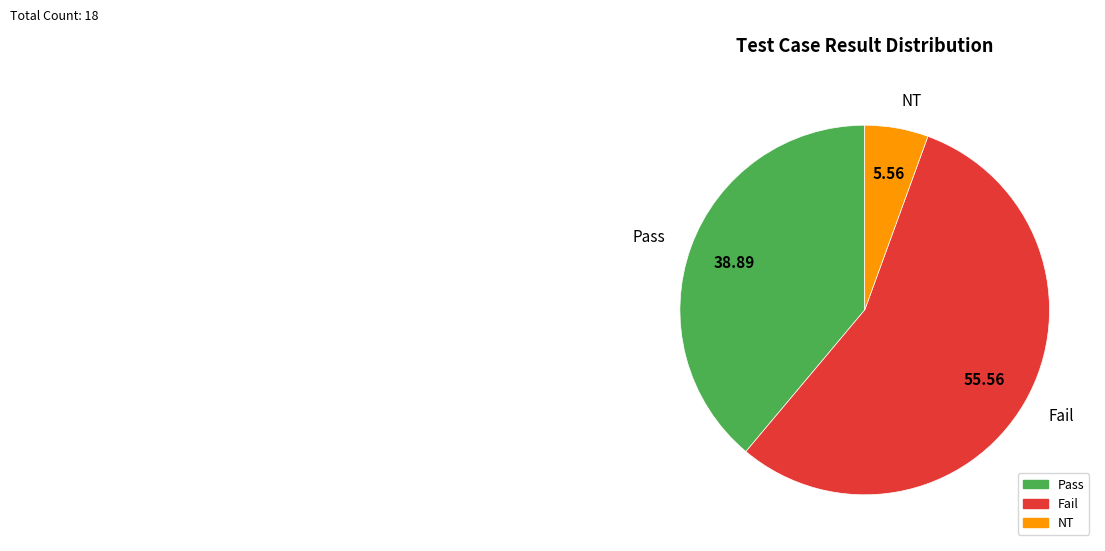

Which has a higher value, Pass or Fail?

Fail